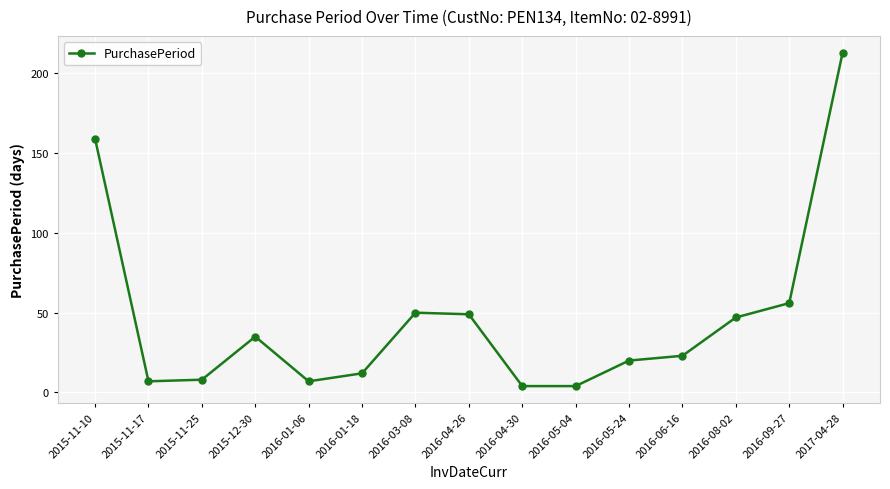

What is the average value?

46